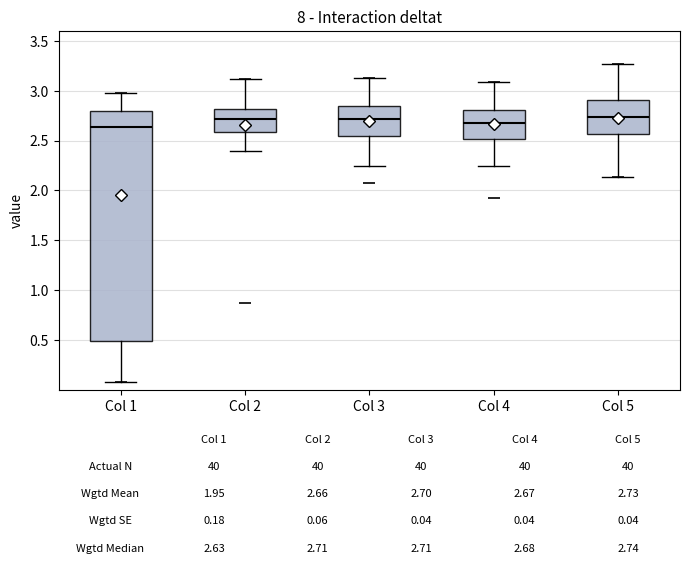

Comparing the boxes themselves (not the whiskers), which one is the tallest?

Col 1